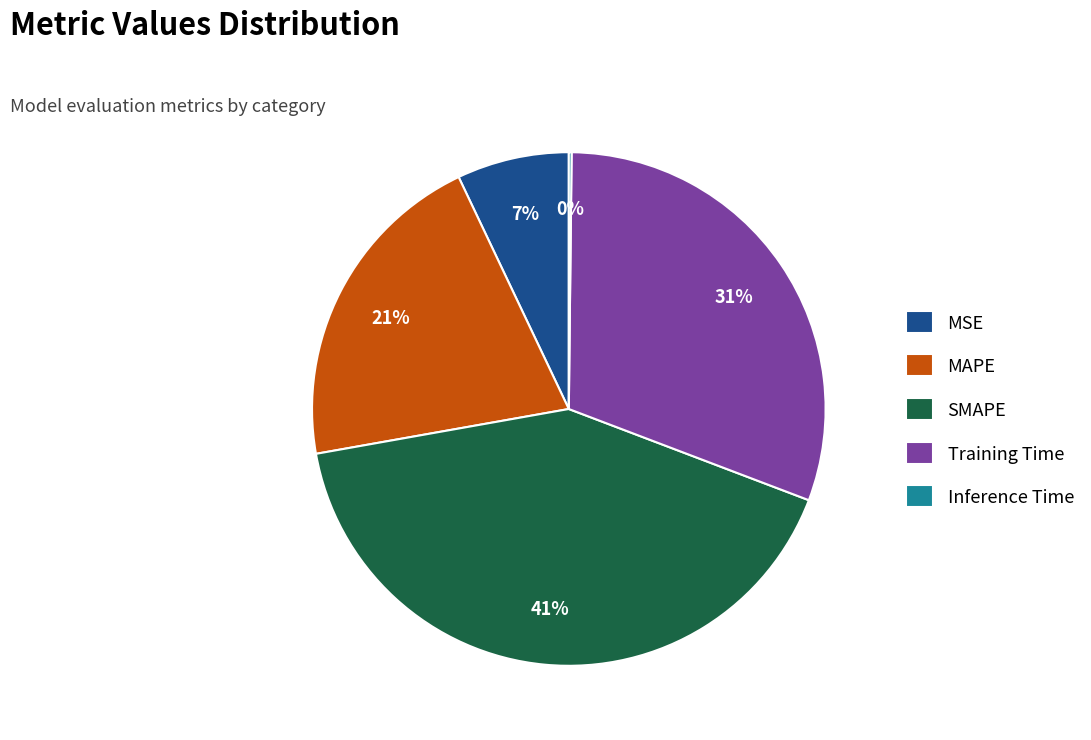

Does any single category account for the majority?

No